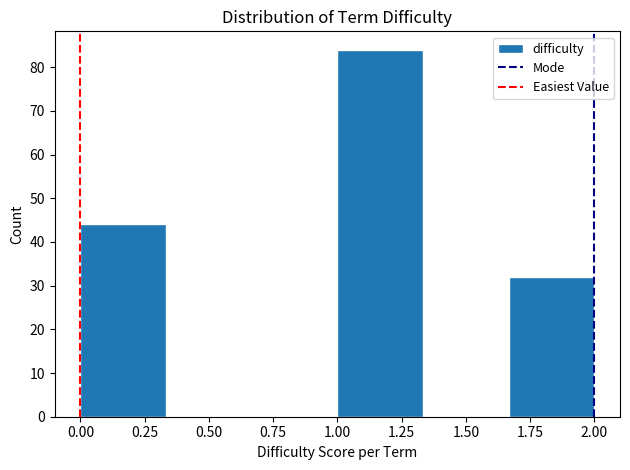

How tall is the bar that spans 1.65 to 2.00 on the x-axis? Neither the bar edges nor the heights are printed on the chart, so give them approximately, as read against the axes.

32